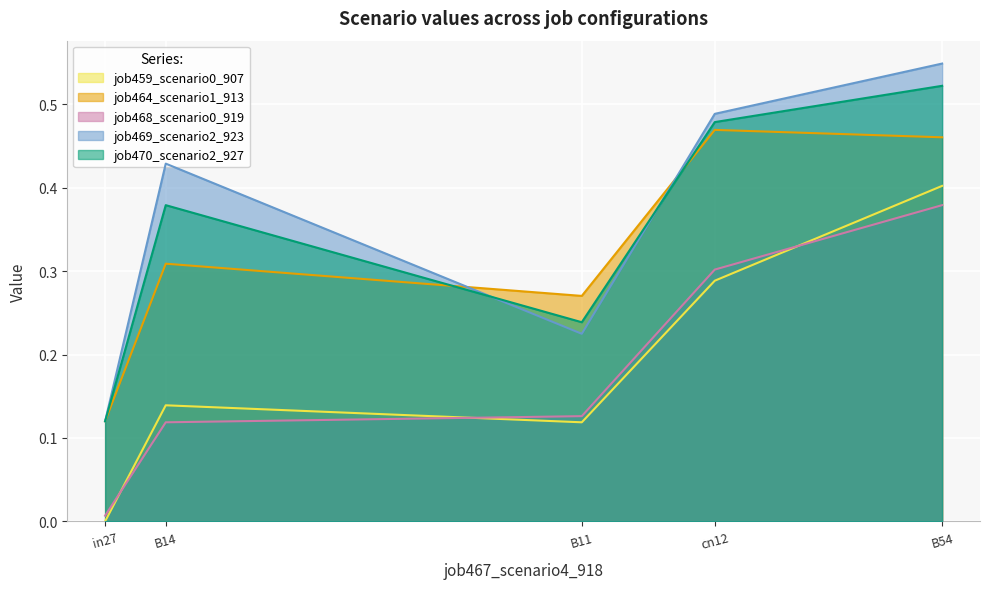

How many interior local peaks does the job470_scenario2_927 series have?

1